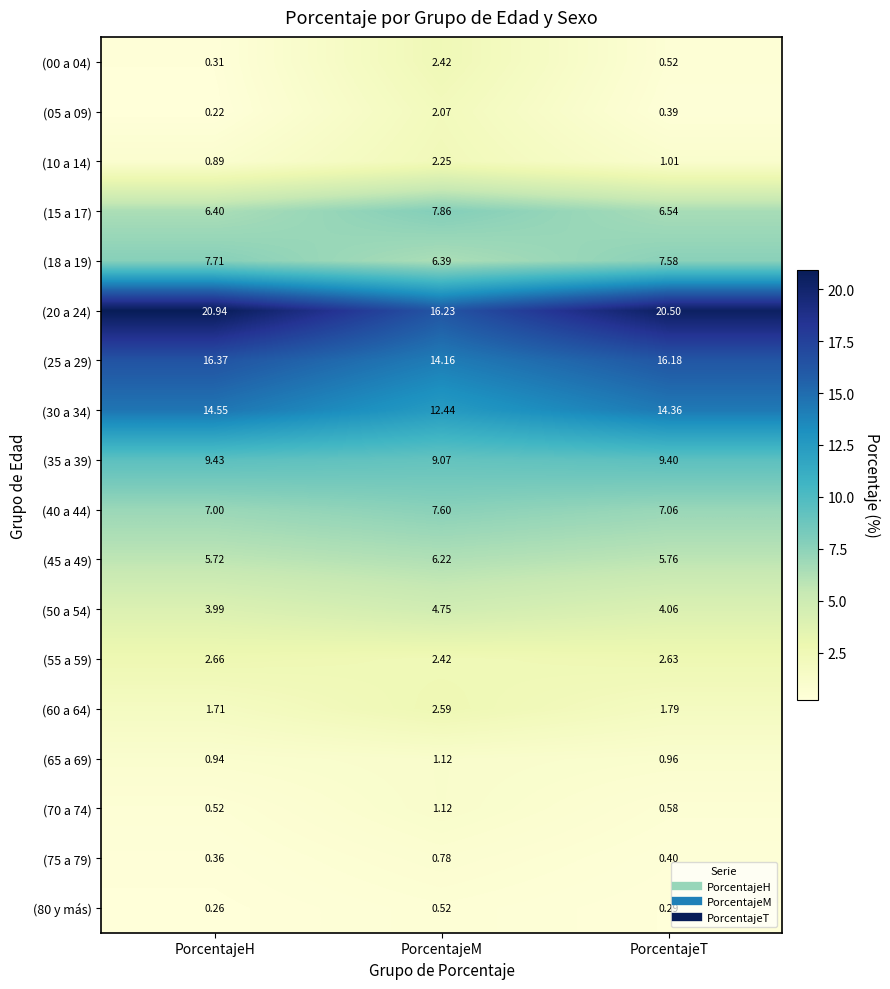

At which label does (25 a 29) first exceed 16?

PorcentajeH